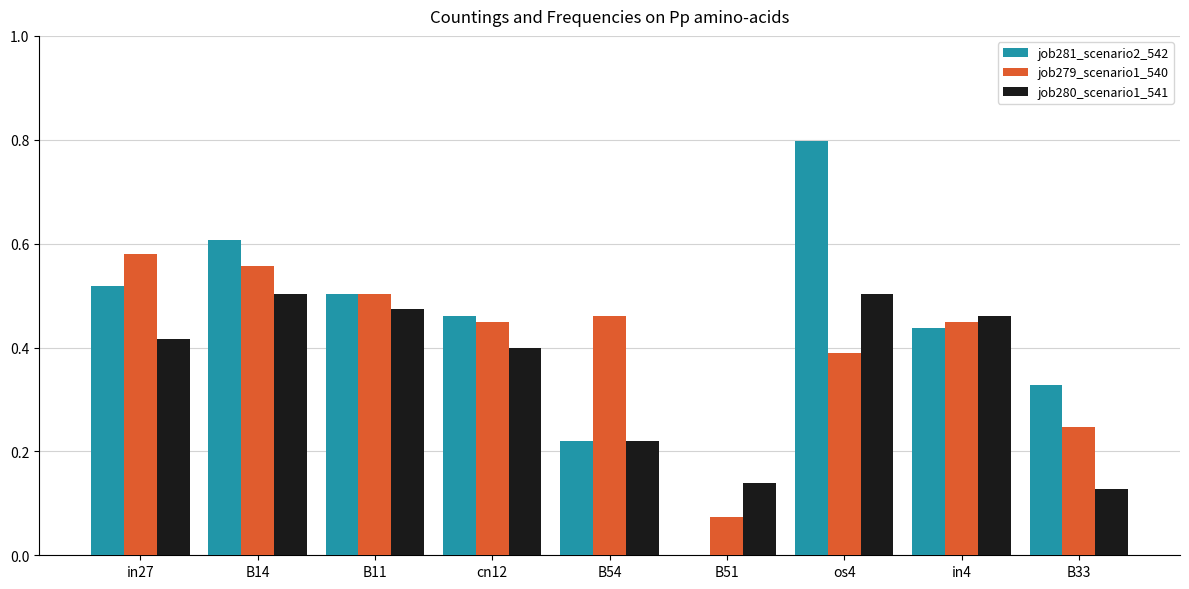

What is the sum of the job281_scenario2_542 values at B33 and B14?

0.9